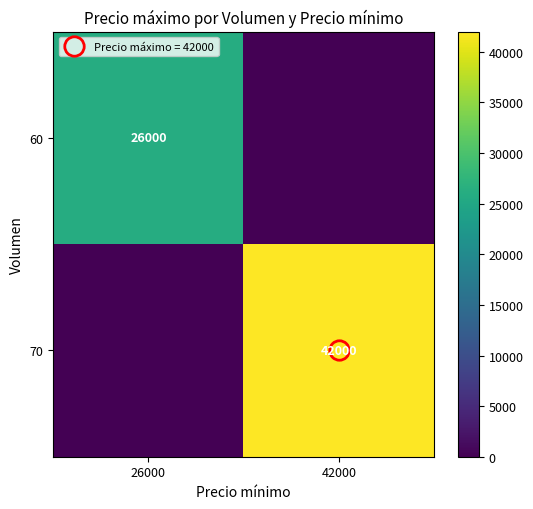

Rank the series at 26000 from highest to lowest value.

60, 70